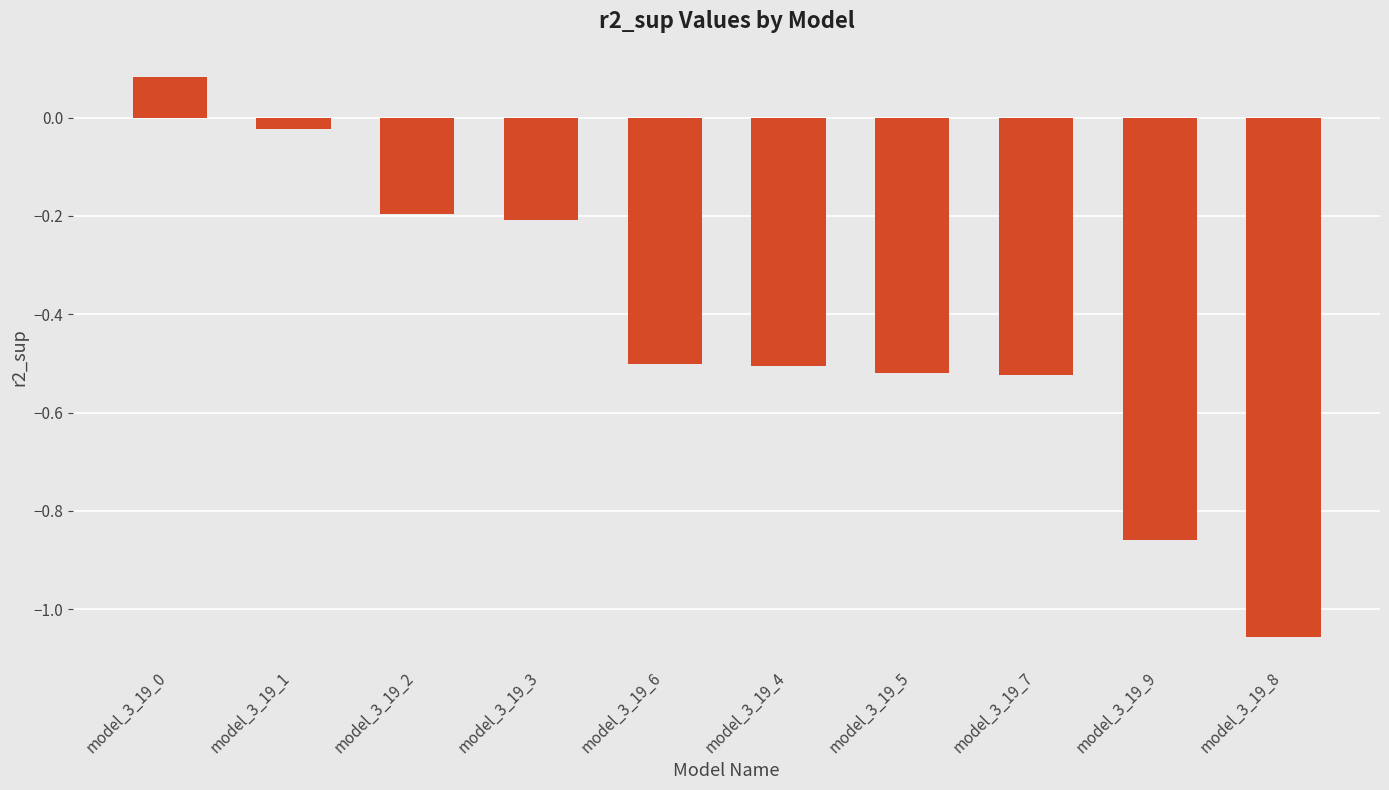

True or false: the data shows -1.4 at model_3_19_8.

False